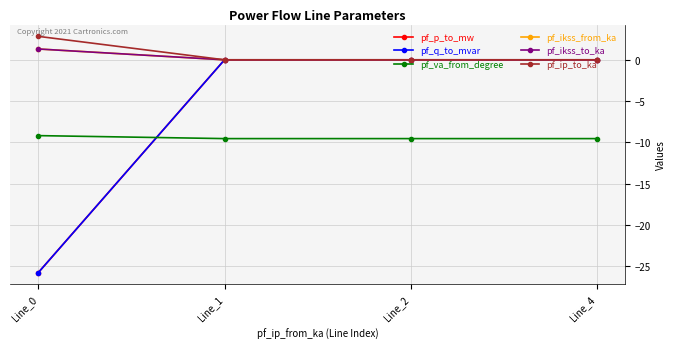

Reading right to left, transcribe all the data shown in this chart.

pf_p_to_mw: Line_4=0.0	Line_2=-0.0	Line_1=-0.0	Line_0=-25.7
pf_q_to_mvar: Line_4=0.0	Line_2=0.0	Line_1=0.0	Line_0=-25.7
pf_va_from_degree: Line_4=-9.5	Line_2=-9.5	Line_1=-9.5	Line_0=-9.2
pf_ikss_from_ka: Line_4=0.0	Line_2=0.0	Line_1=0.0	Line_0=1.3
pf_ikss_to_ka: Line_4=0.0	Line_2=0.0	Line_1=0.0	Line_0=1.3
pf_ip_to_ka: Line_4=0.0	Line_2=0.0	Line_1=0.0	Line_0=2.8